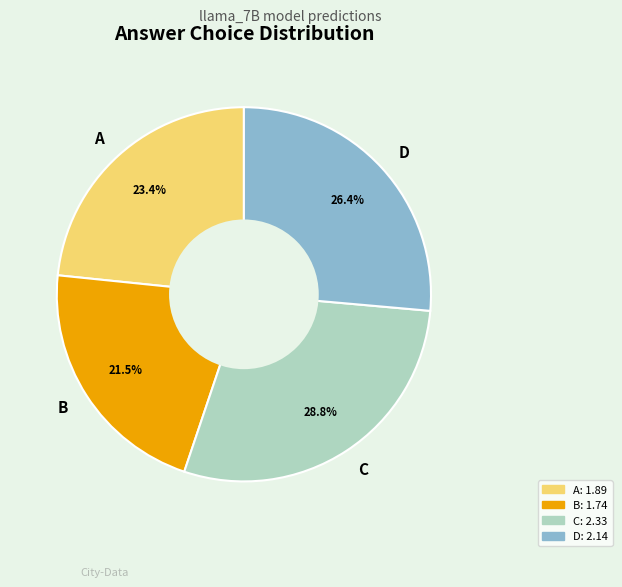

What percentage is NOT represented by C?

71.2%